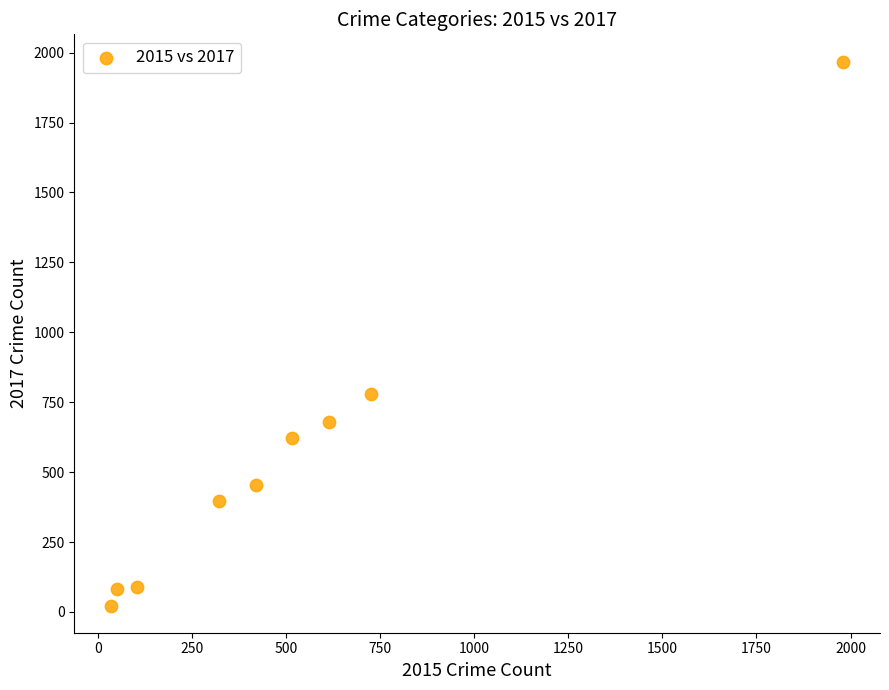

What is the range of Y values (max minus min)?

1945